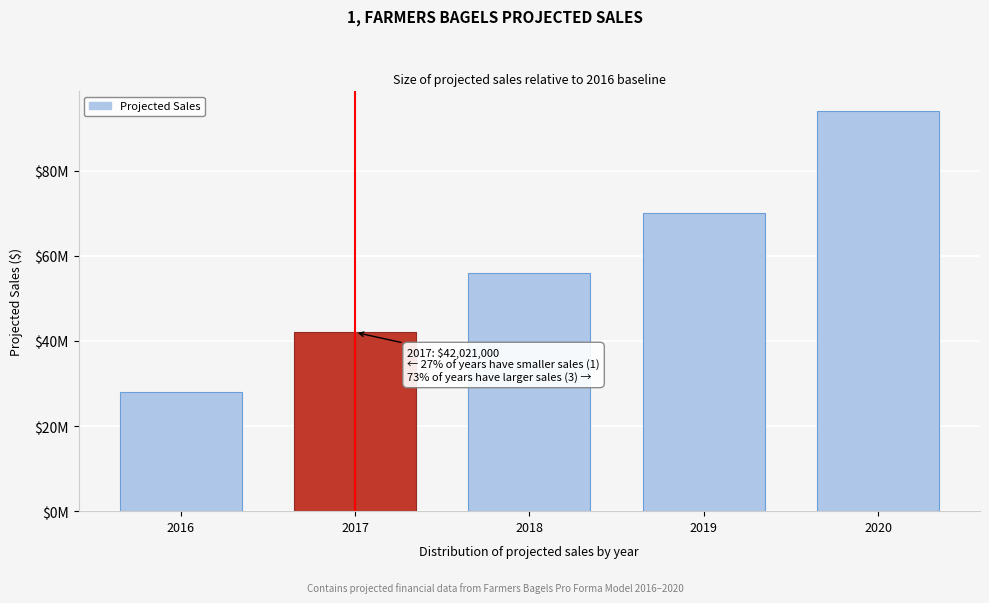

Does the chart contain any negative values?

No